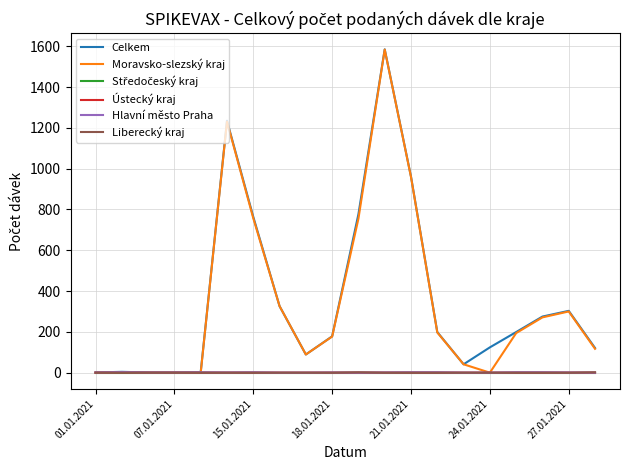

What is the maximum value shown in the chart?

1585